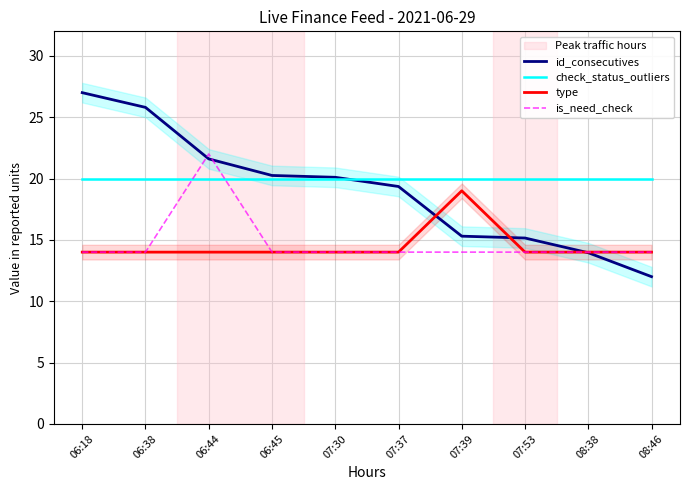

At how many categories does at least one series exceed 14?

10